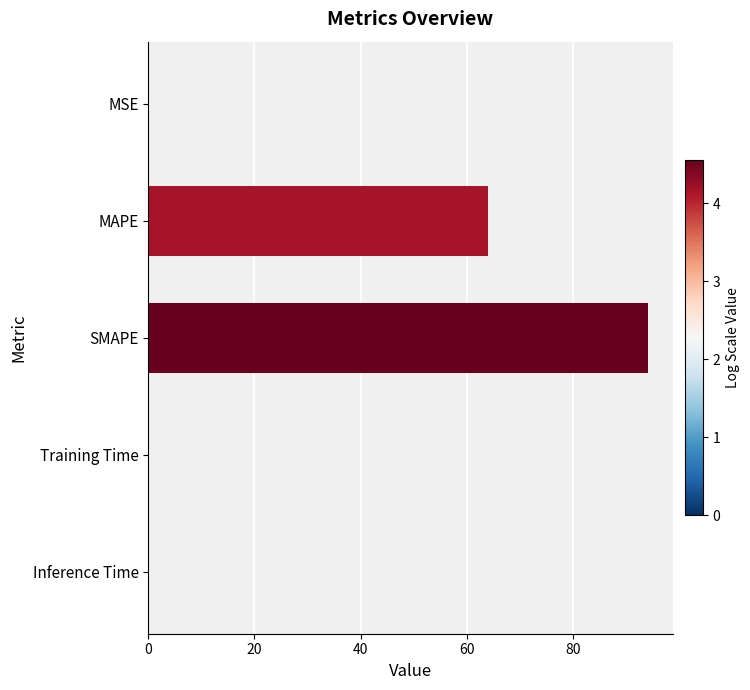

The value at SMAPE is 57.4. True or false?

False